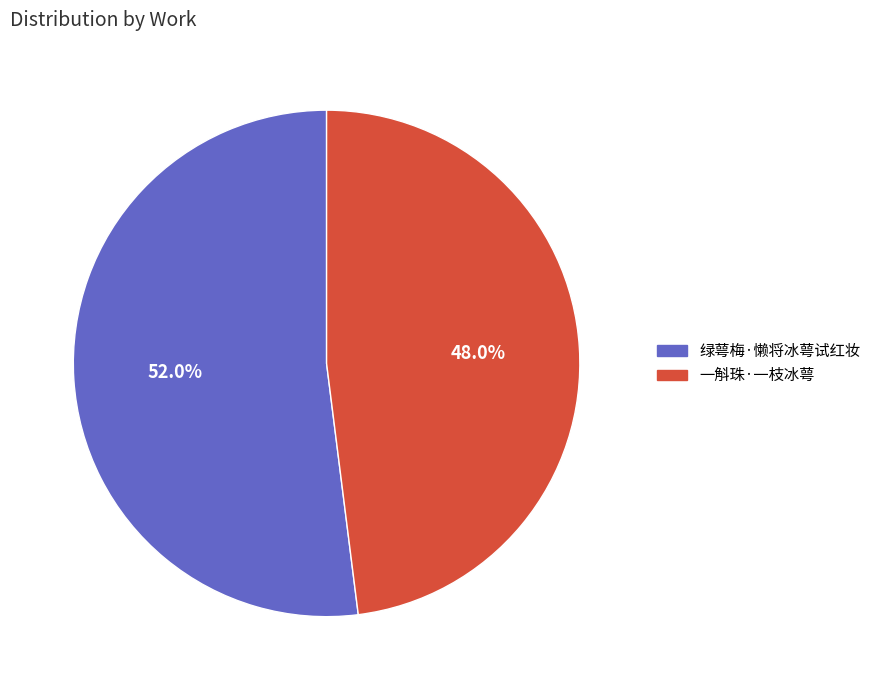

Which slice is the largest?

绿萼梅·懒将冰萼试红妆